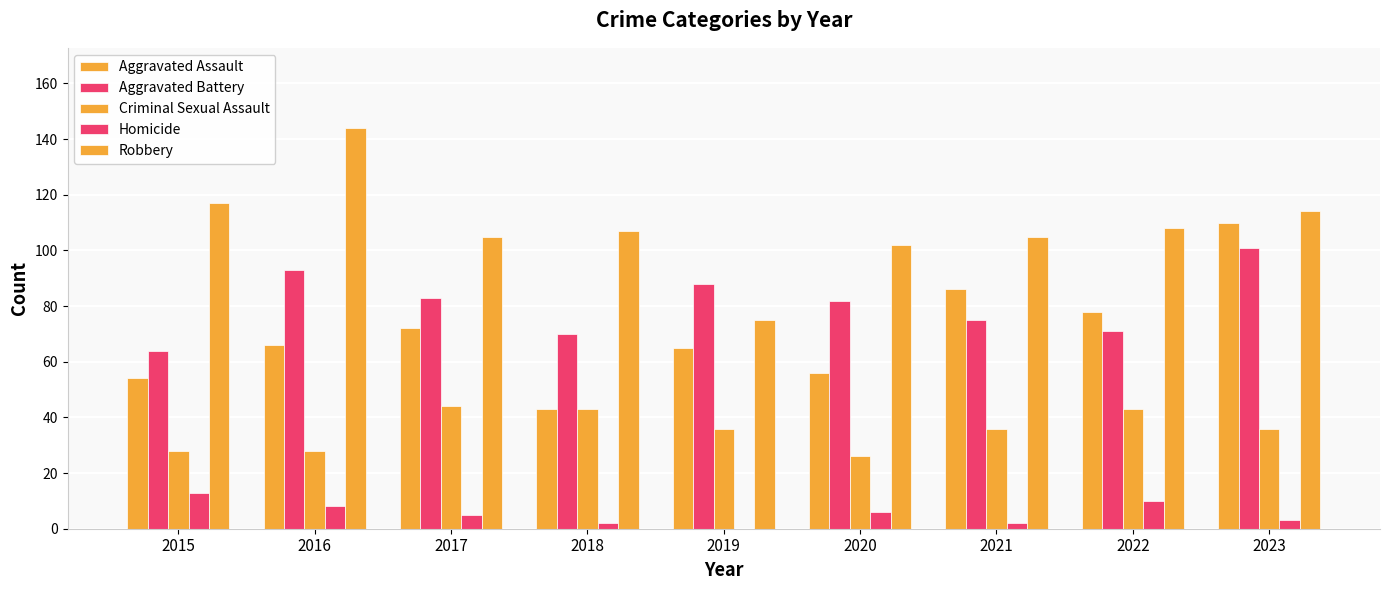

What is the maximum value for Robbery?

144